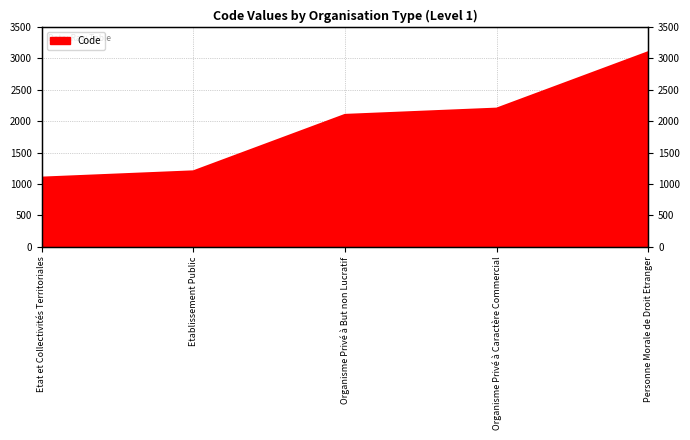

Reading right to left, what are all the values shown in this chart?

3100	2200	2100	1200	1100